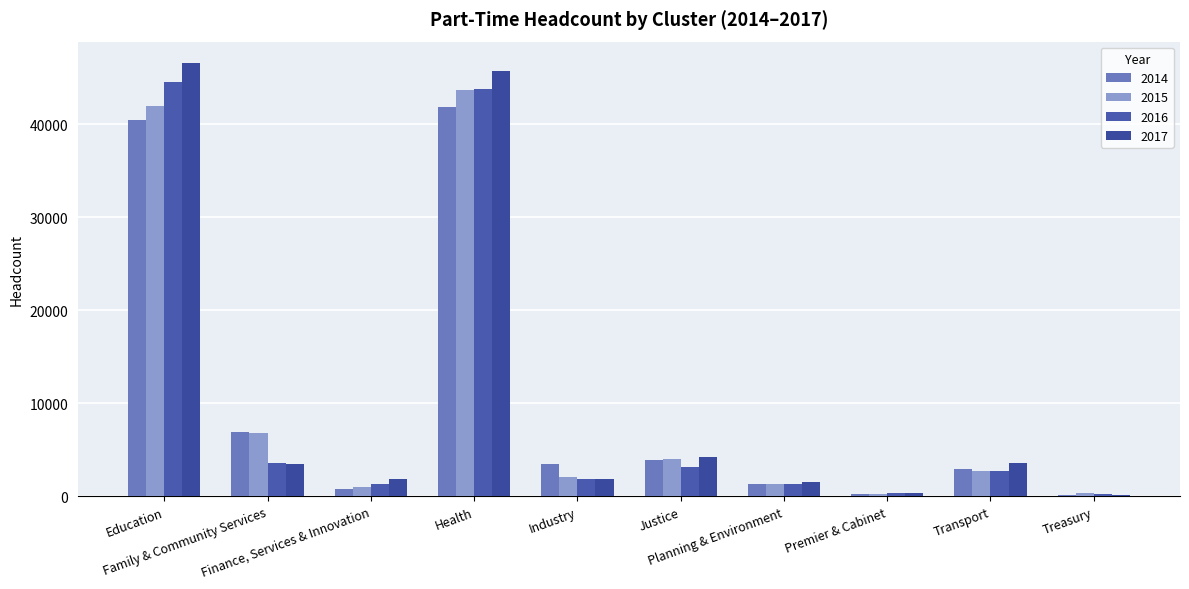

How many groups of bars are there?

10